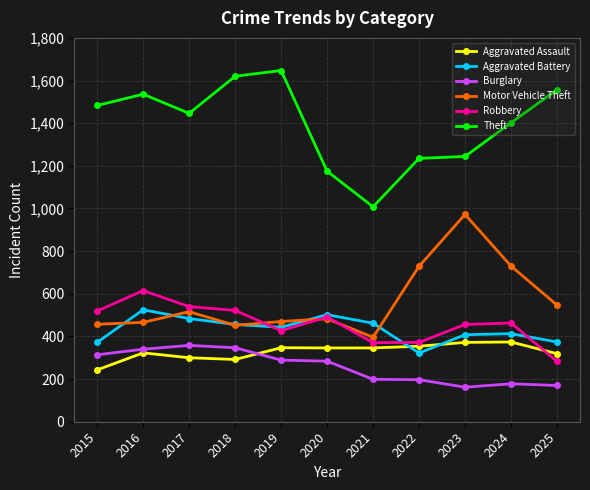

Where do Robbery and Motor Vehicle Theft first cross each other?

2018 and 2019